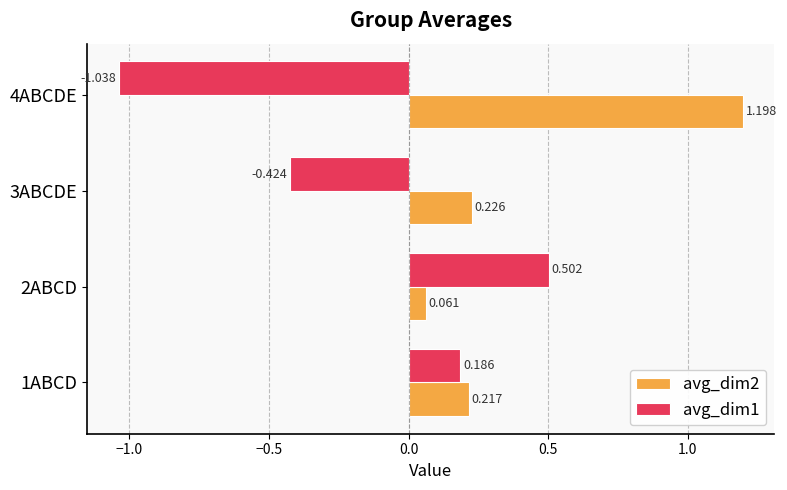

Reading left to right, extract all data points from this chart.

avg_dim2: 0.2	0.1	0.2	1.2
avg_dim1: 0.2	0.5	-0.4	-1.0